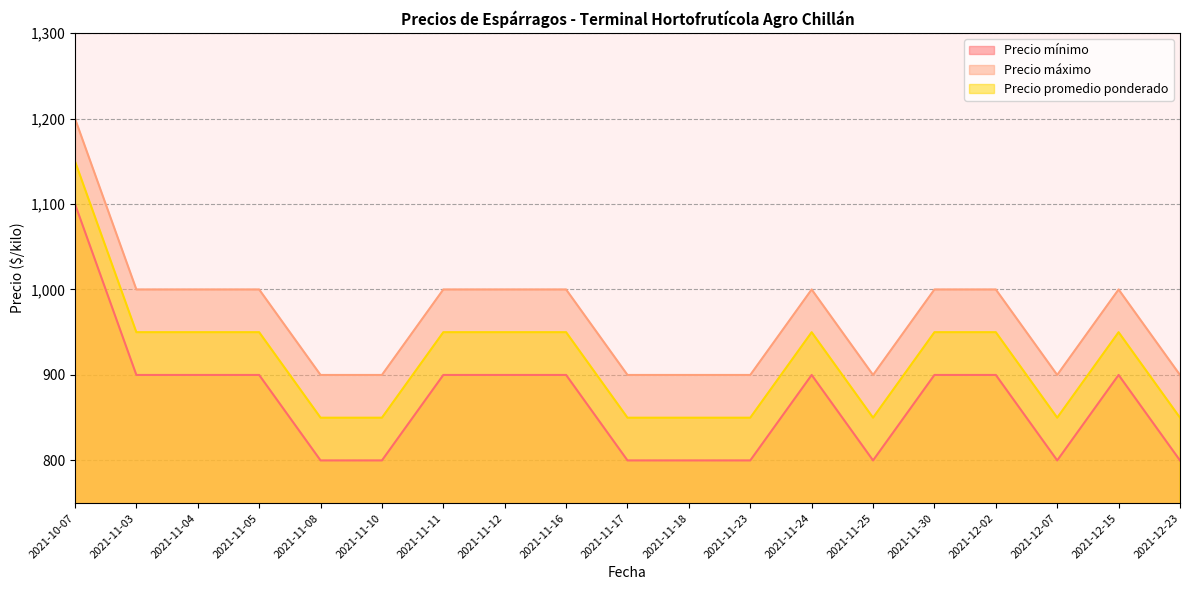

Rank the series by their average value, from lowest to highest.

Precio mínimo, Precio promedio ponderado, Precio máximo